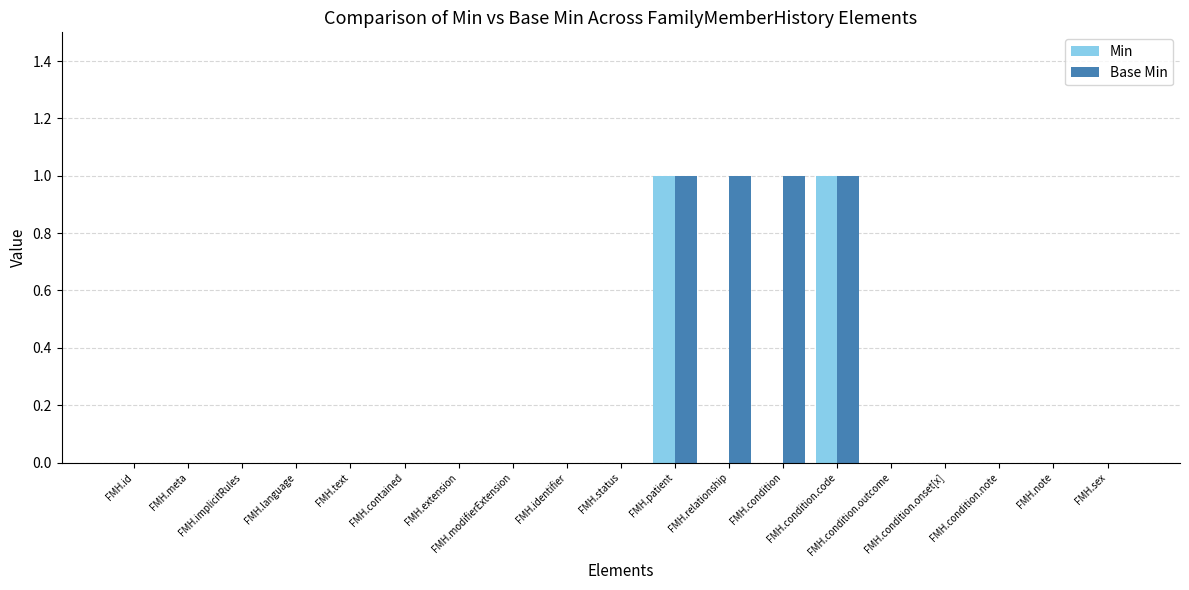

Which series has the largest total across all categories?

Base Min